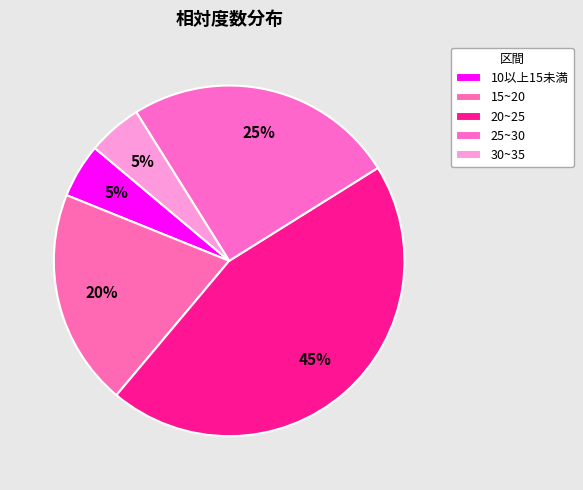

Does any single category account for the majority?

No